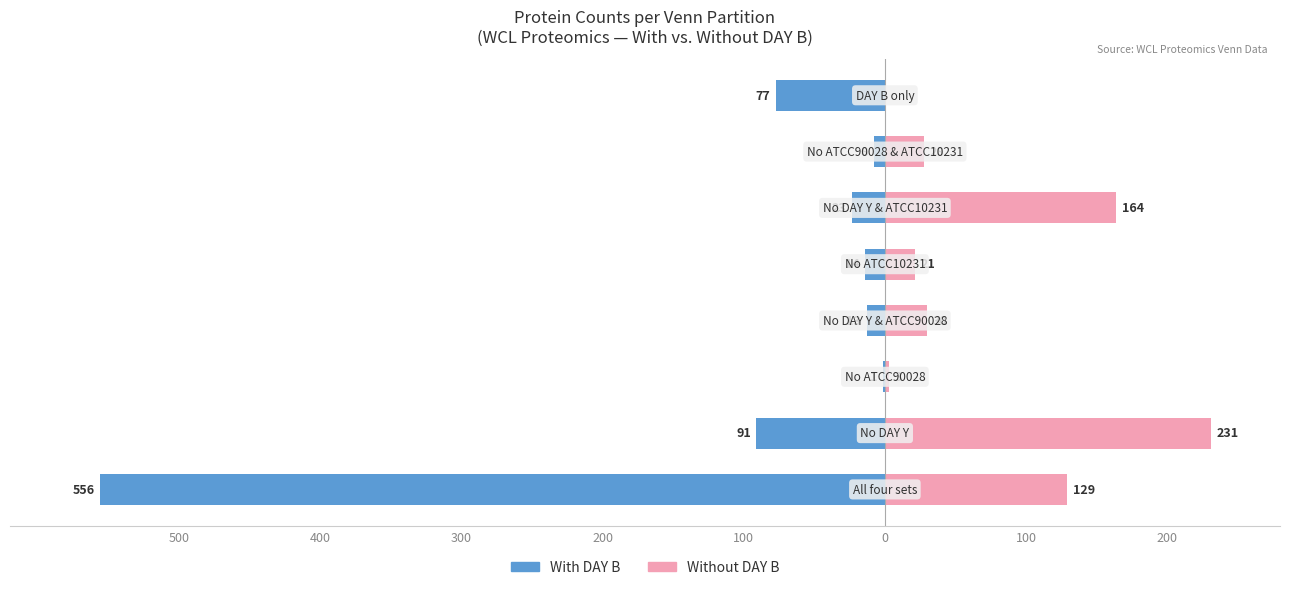

Is the value of Without DAY B at 0 greater than the value of With DAY B at 100?

Yes